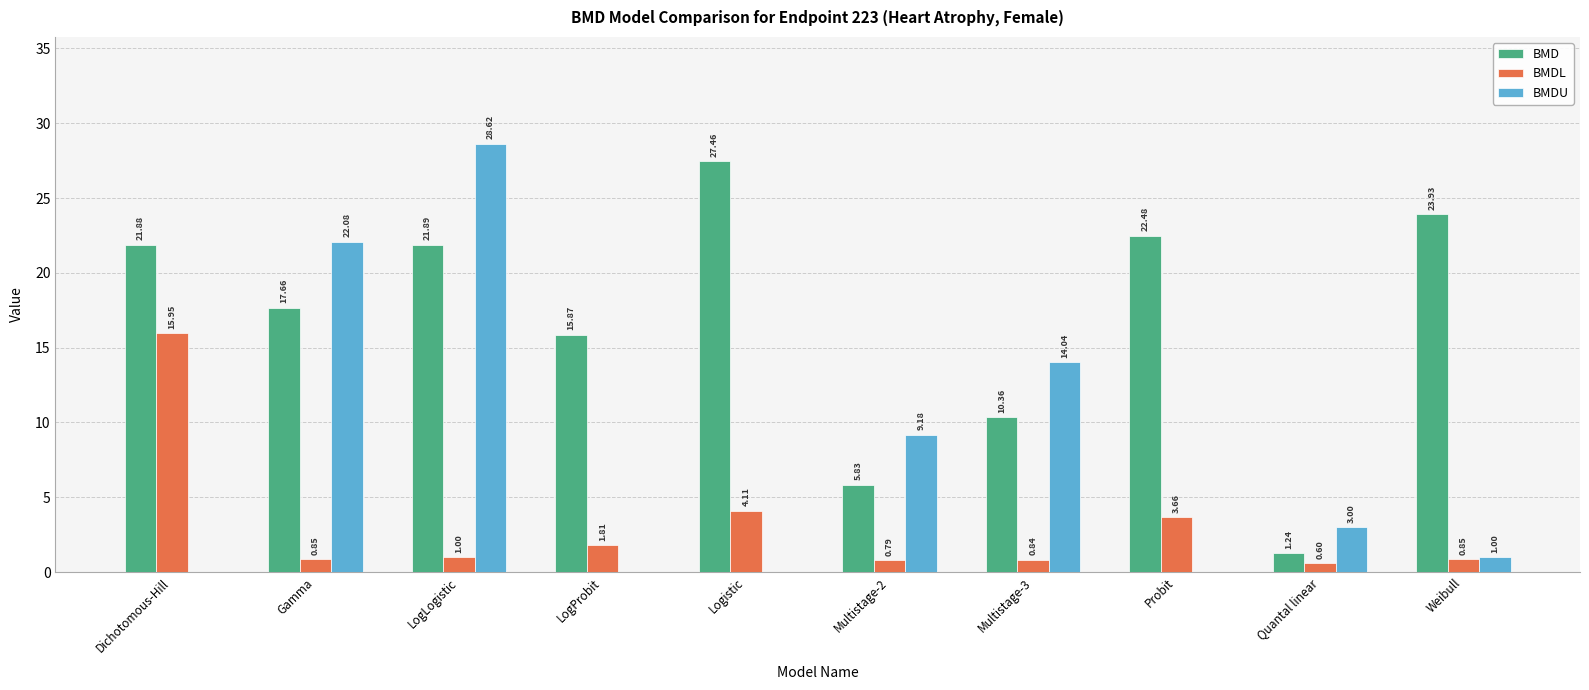

Does the chart contain stacked bars?

No